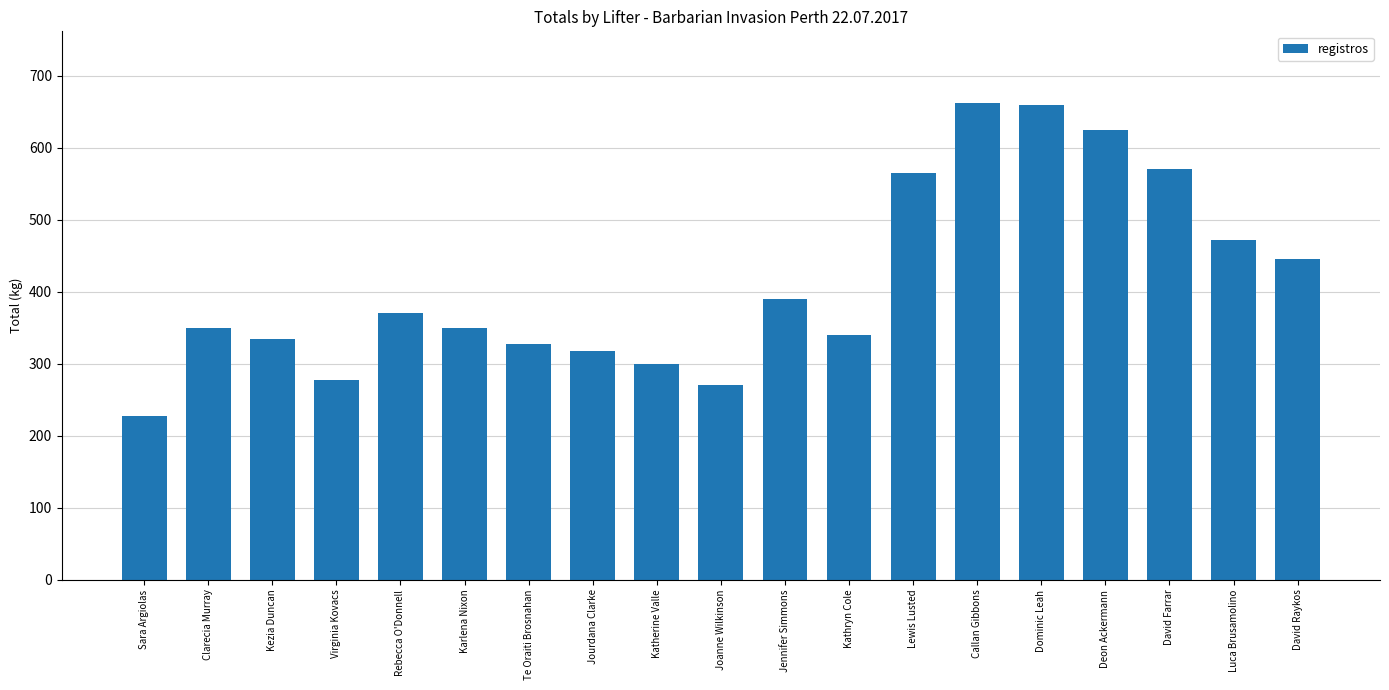

Is it true that the value at Kezia Duncan is 219.6?

False